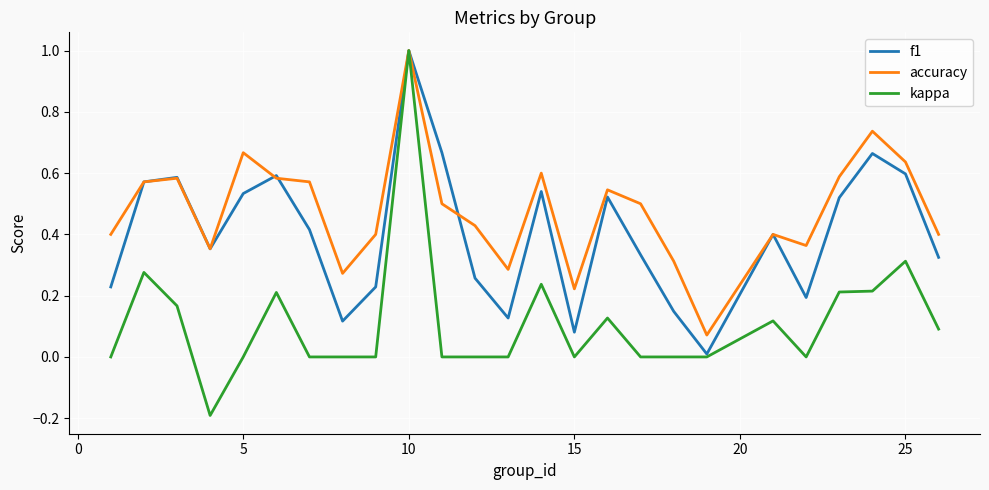

What is the highest value of the f1 series?

1.0